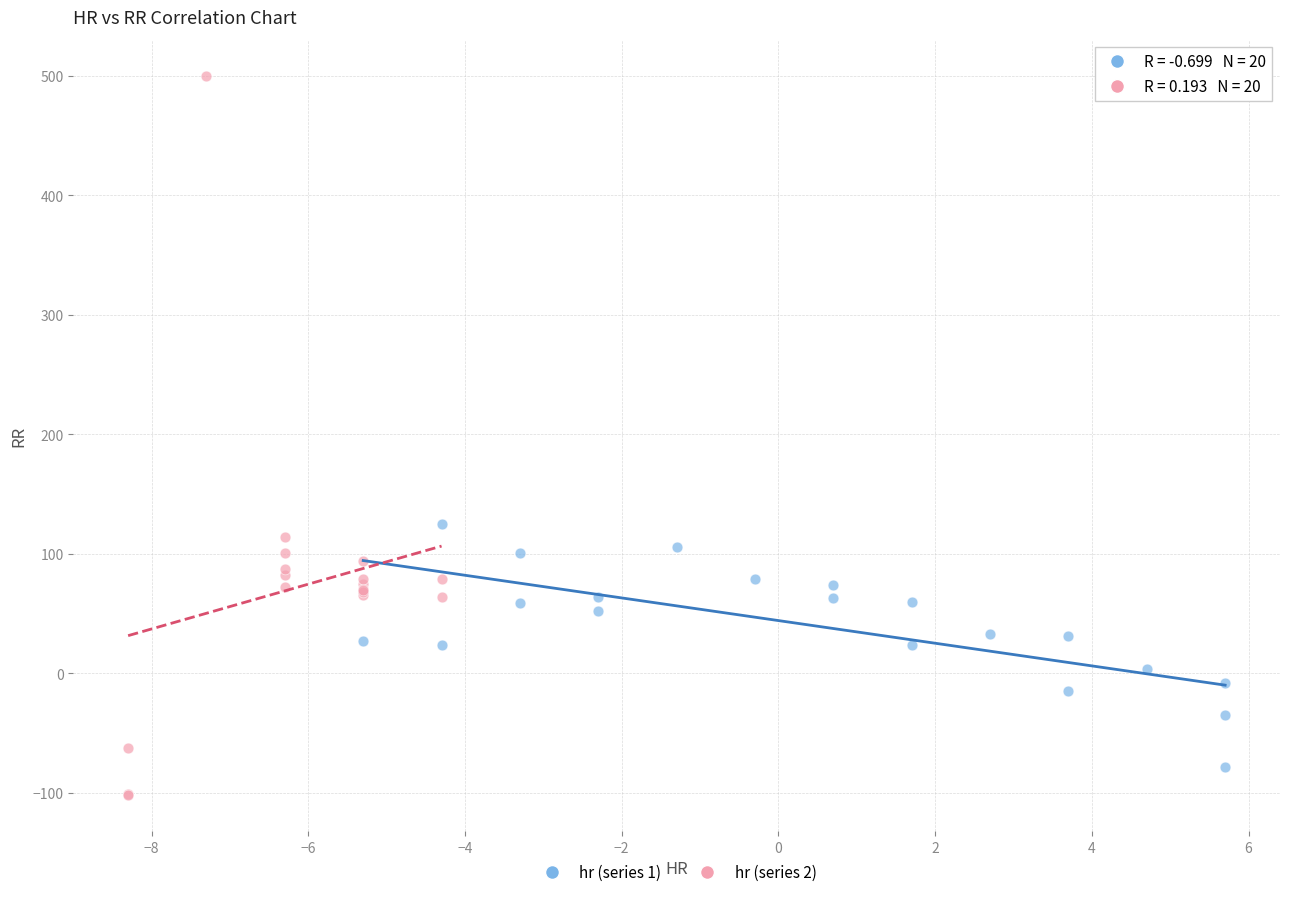

What are all the series names shown in the legend?

hr (series 1), hr (series 2)